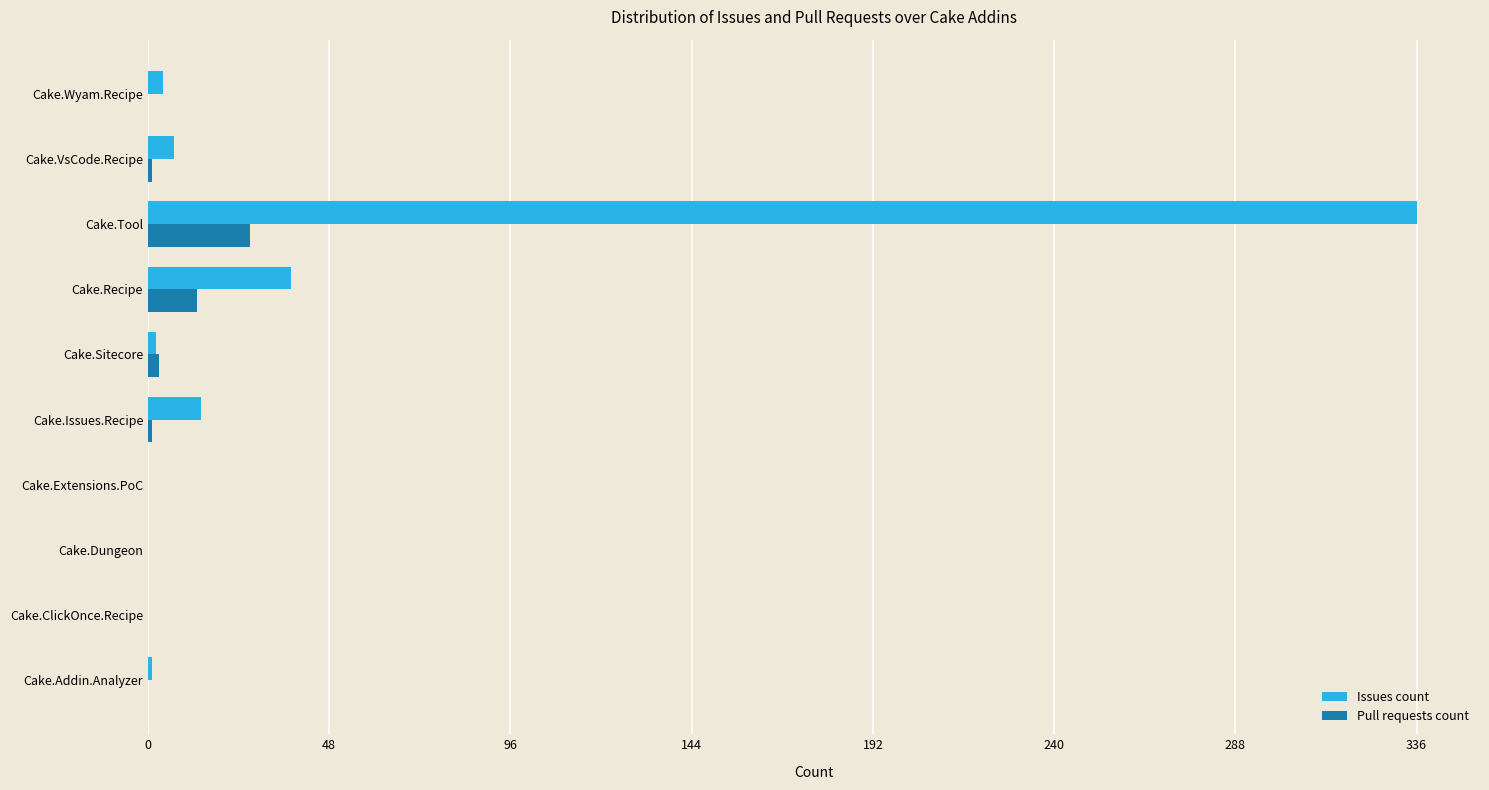

What is the sum of all Pull requests count values?

45